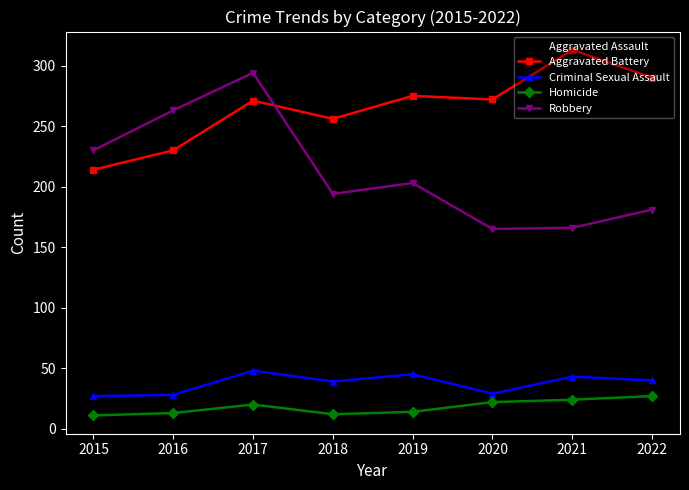

How many interior local peaks does the Robbery series have?

2